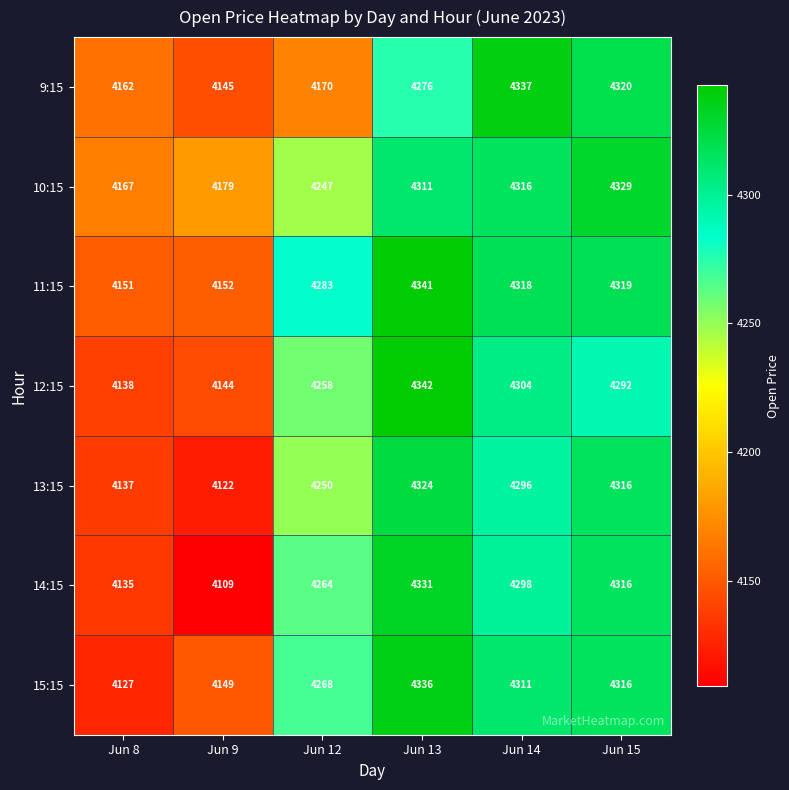

Which series has the widest spread of values?

14:15